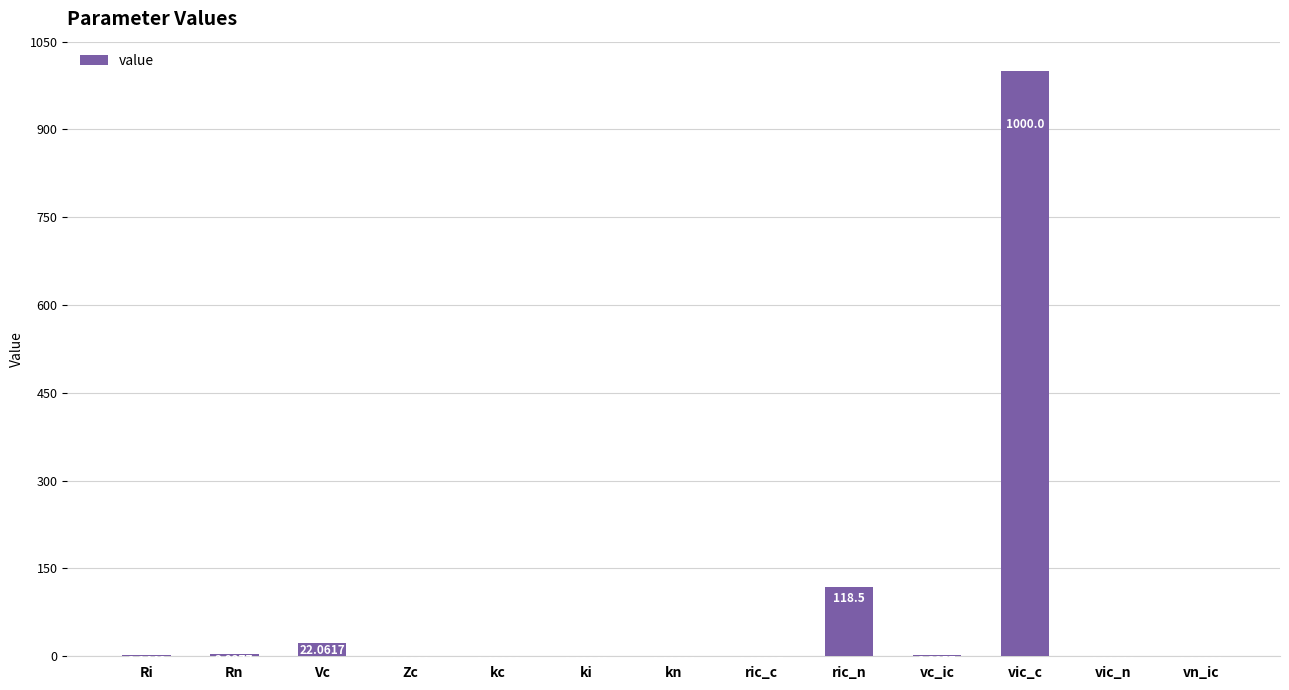

What is the sum of the values at vn_ic and vc_ic?

2.5